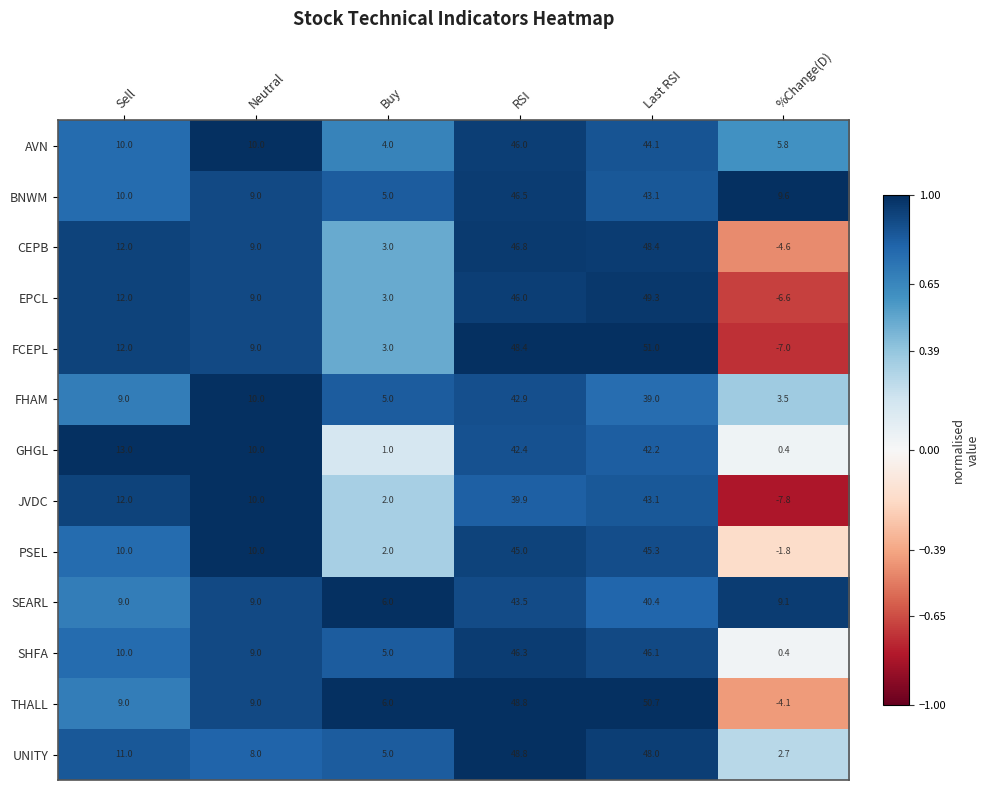

How many negative values does the EPCL series have?

1